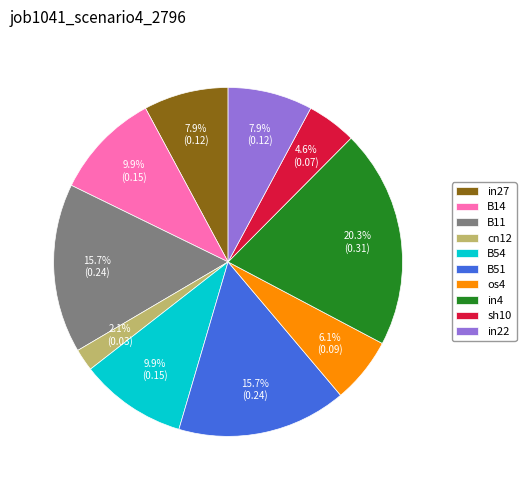

What portion of the pie excludes B11?

84.3%